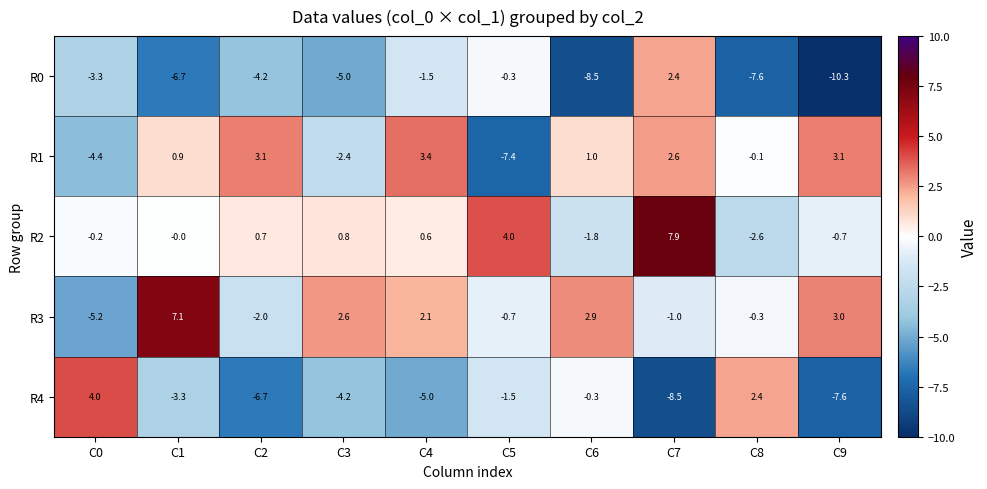

At how many categories does at least one series exceed 2?

10